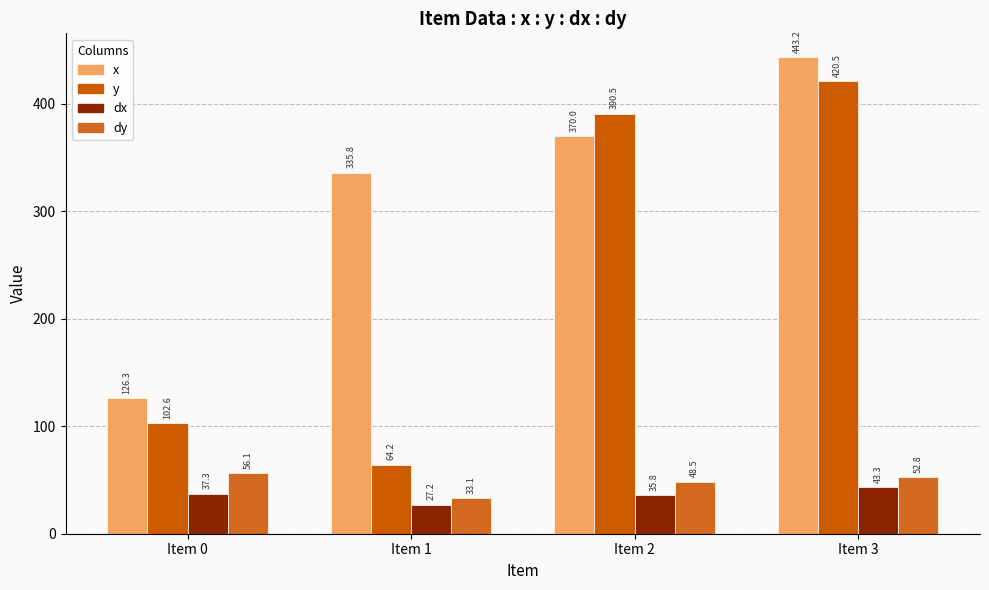

Reading left to right, extract all data points from this chart.

x: Item 0=126.3	Item 1=335.8	Item 2=370.0	Item 3=443.2
y: Item 0=102.6	Item 1=64.2	Item 2=390.5	Item 3=420.5
dx: Item 0=37.3	Item 1=27.2	Item 2=35.8	Item 3=43.3
dy: Item 0=56.1	Item 1=33.1	Item 2=48.5	Item 3=52.8